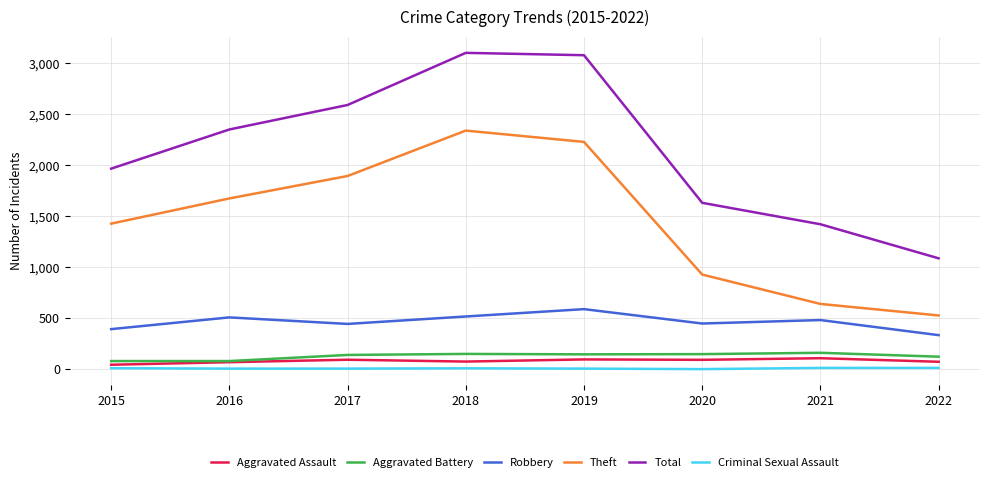

At which category does Robbery reach its first local valley?

2017